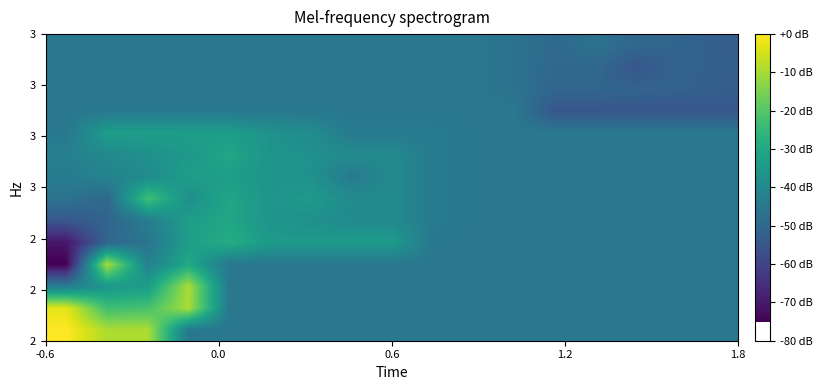

At how many categories does at least one series exceed 0?

10